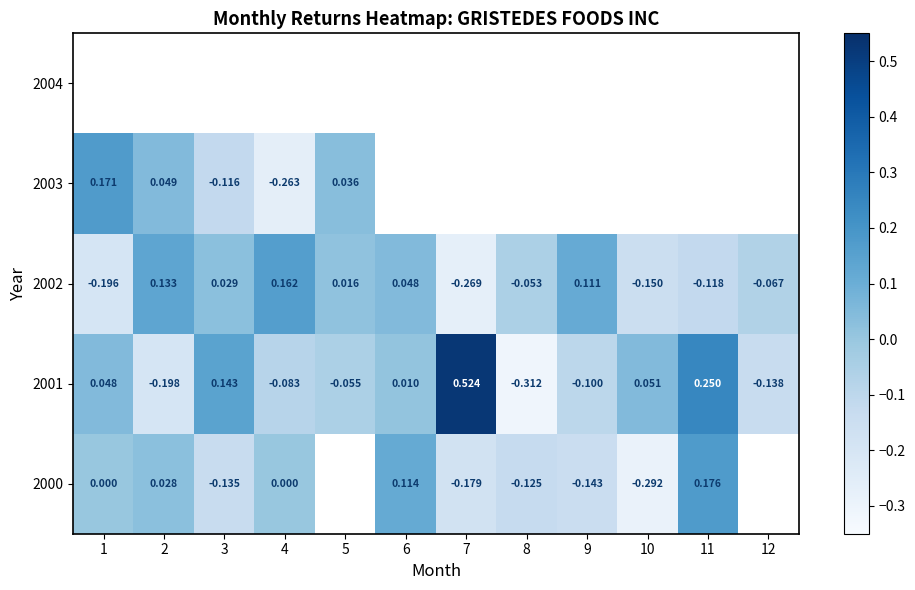

True or false: 2002 has a value of -0.0 at 10.

False